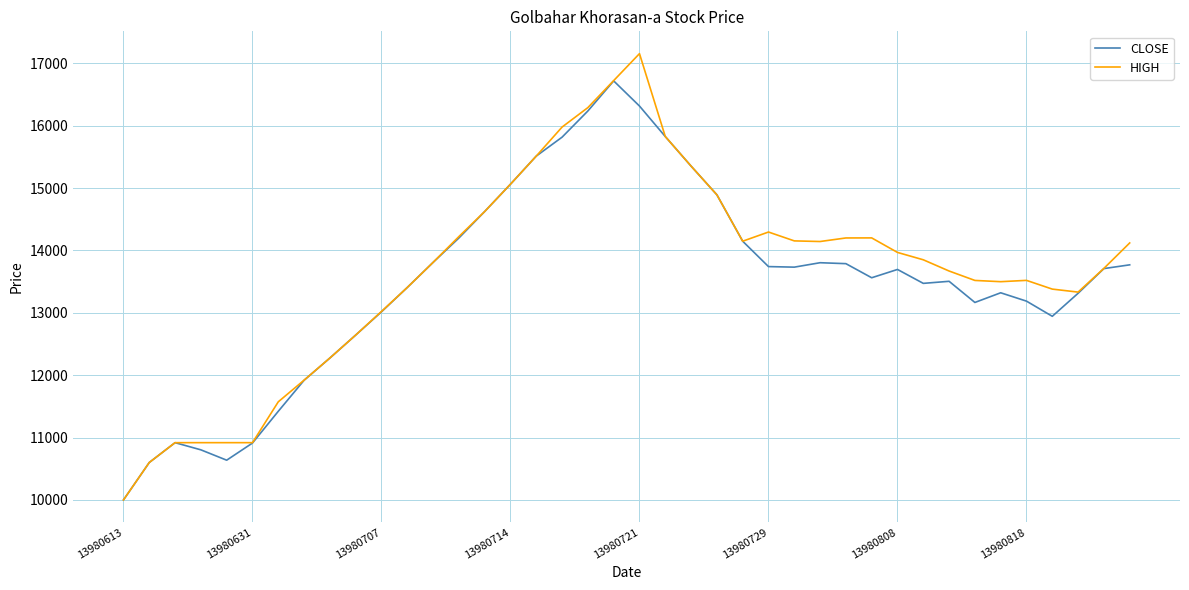

What is the greatest value displayed?

17155